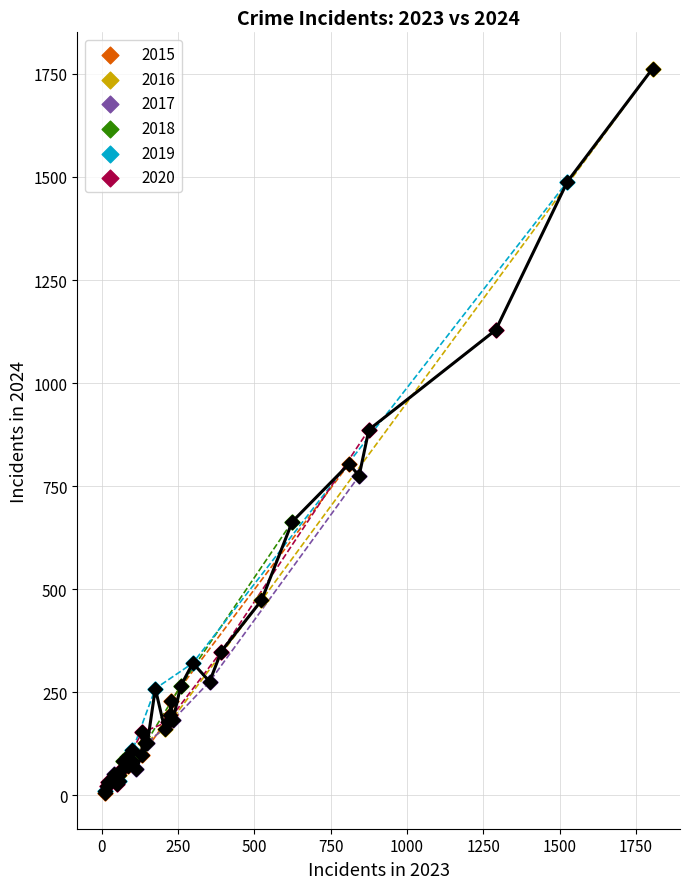

Which series contains the highest Y value?

2016